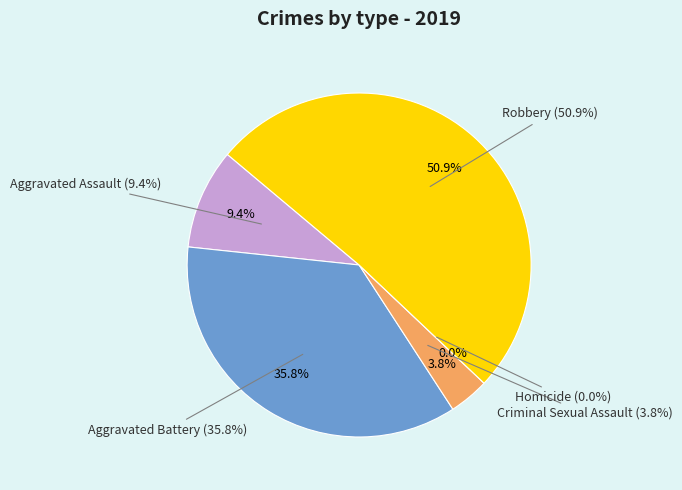

Combined, what portion of the pie is Criminal Sexual Assault and Aggravated Assault?

13.2%